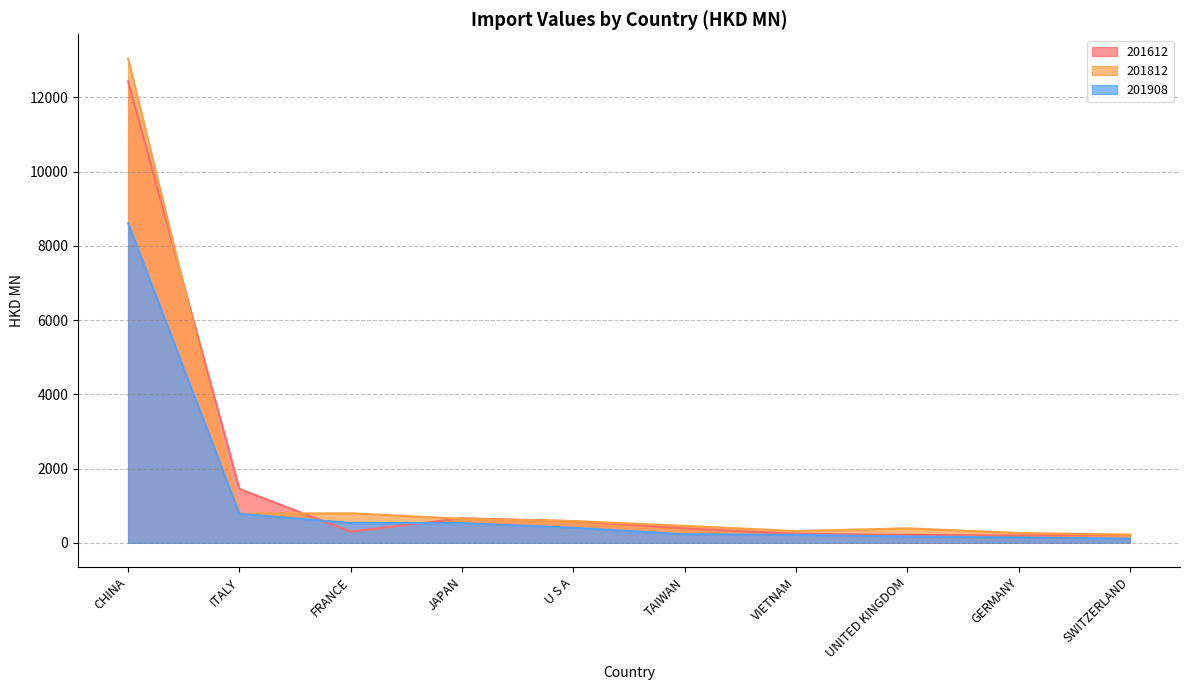

What is the minimum value shown in the chart?

110.1